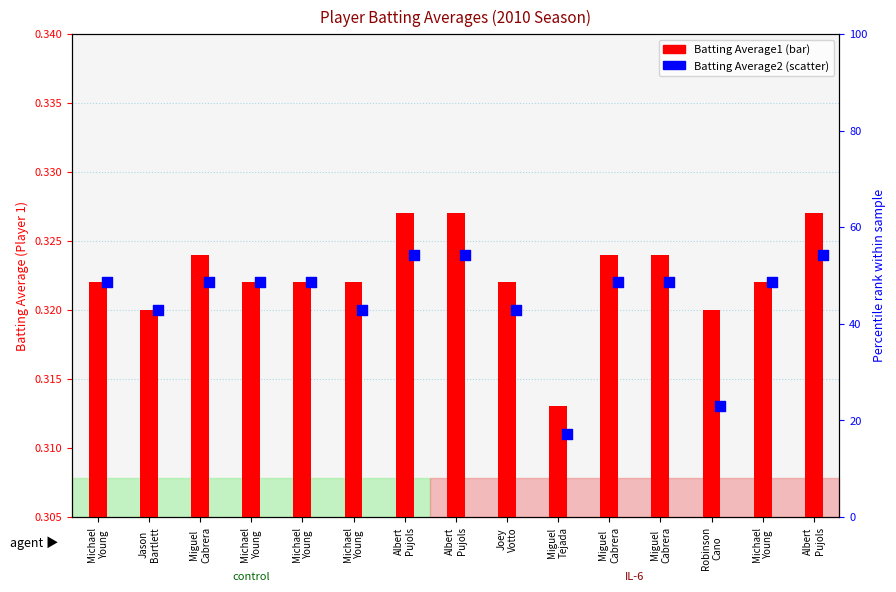

Which series has the largest Y range (max minus min)?

Batting Average1